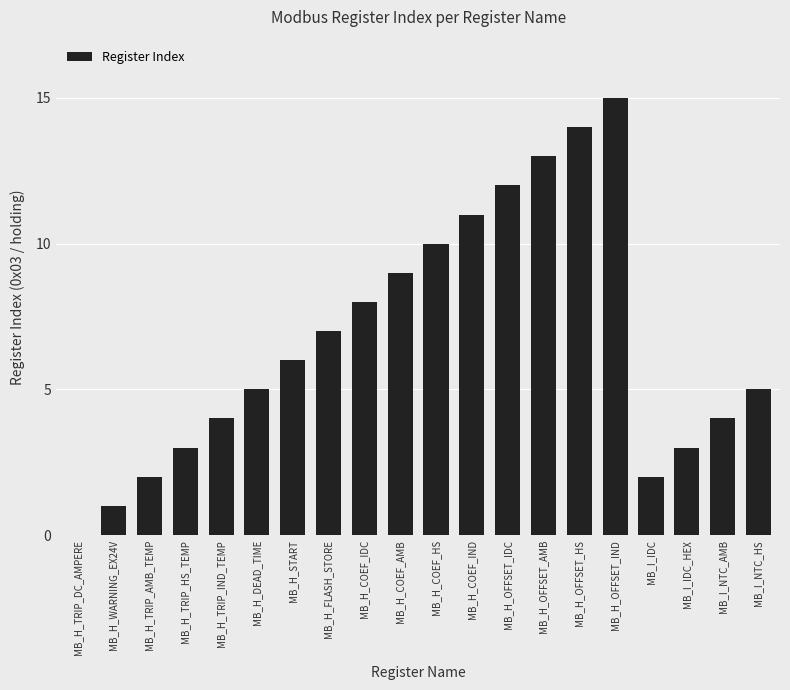

What is the difference between the values at MB_H_COEF_HS and MB_H_OFFSET_IDC?

2